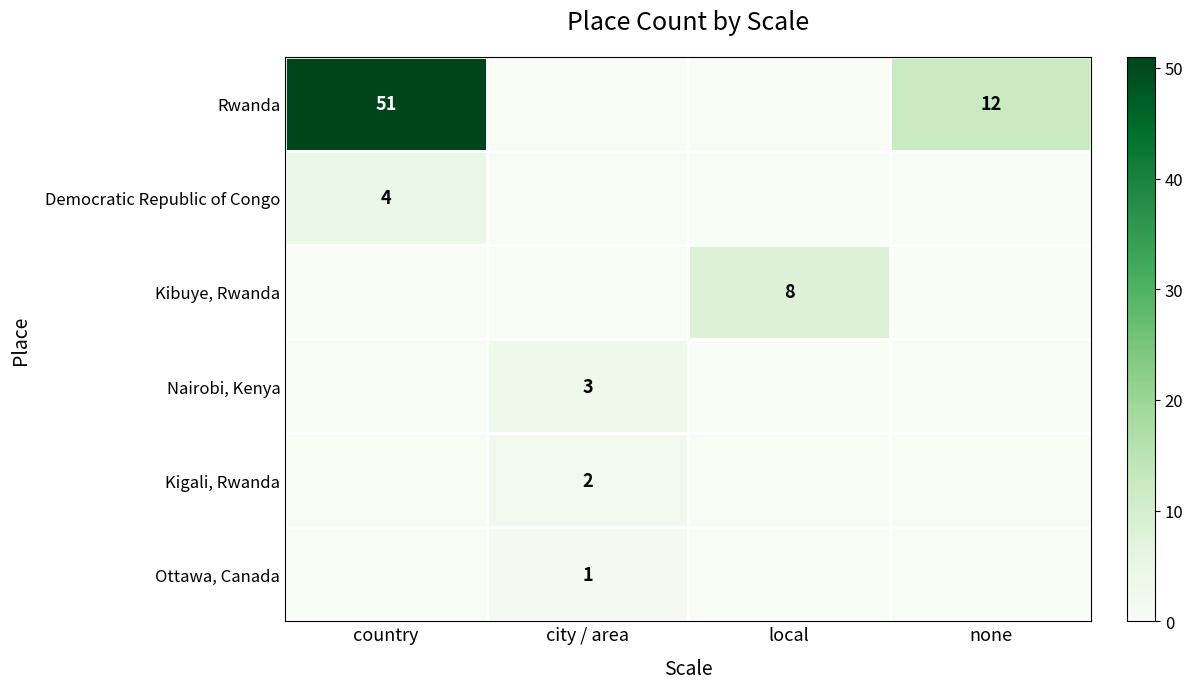

True or false: Rwanda has a value of 28 at country.

False